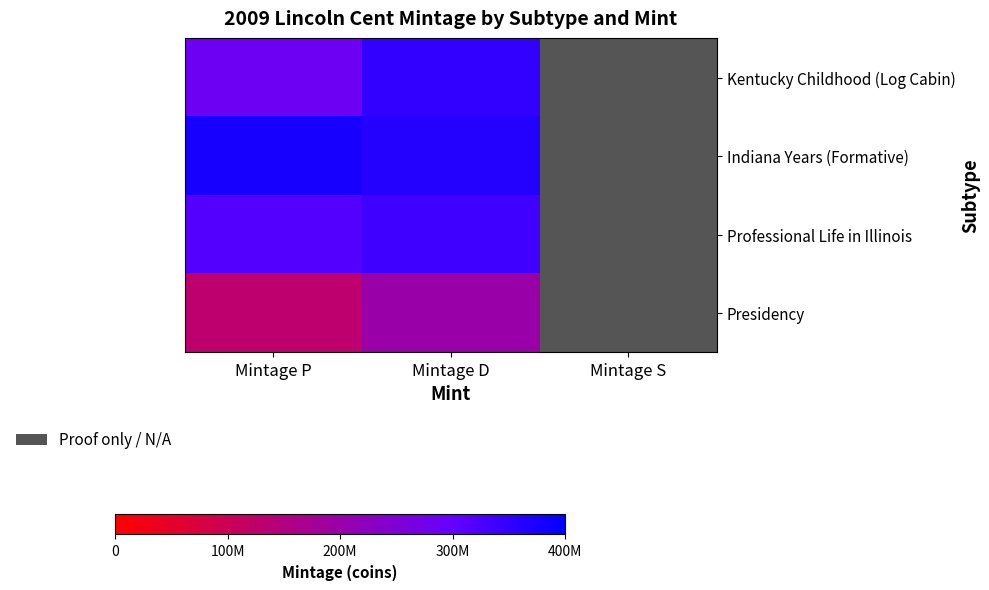

What is the minimum value shown in the chart?

129600000.0